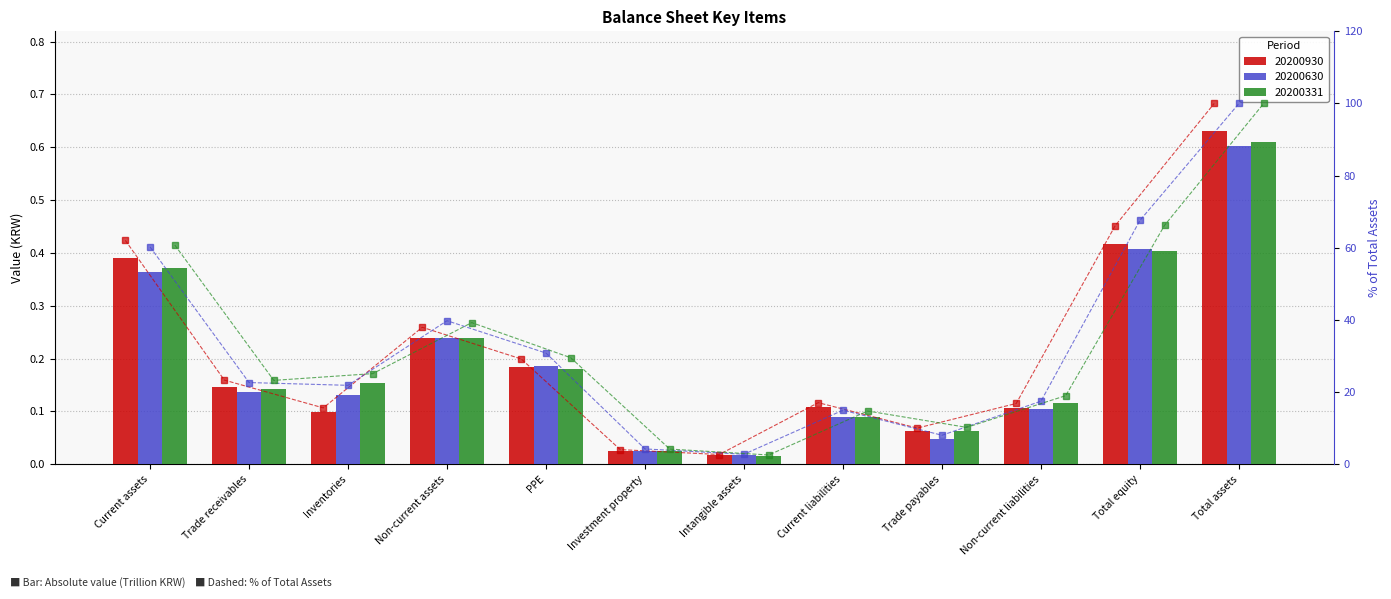

What value does the 20200331 % series have at Current liabilities?

14.7